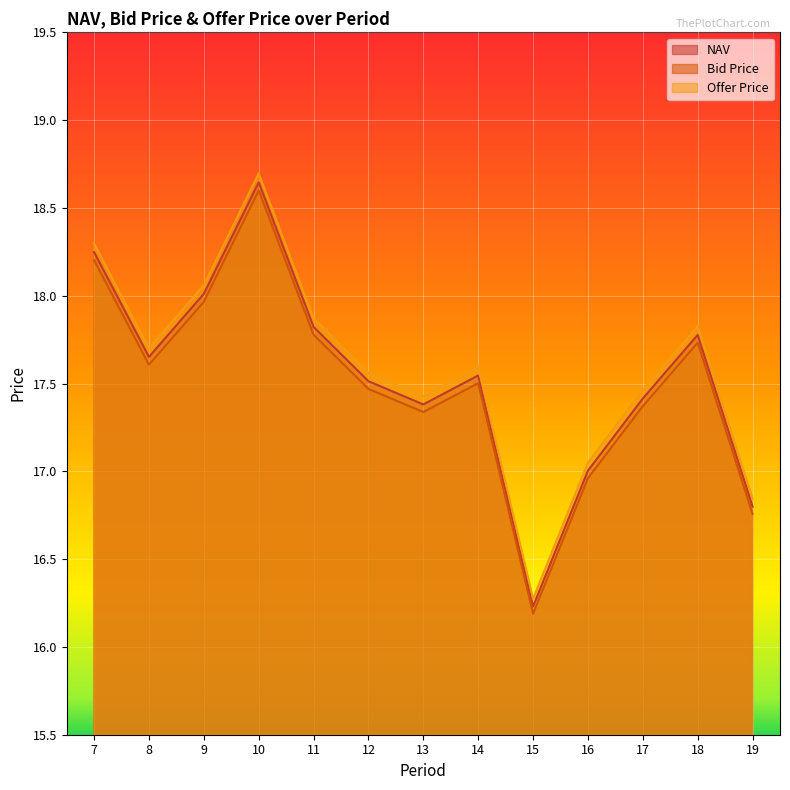

At which label is Offer Price closest to 17?

16